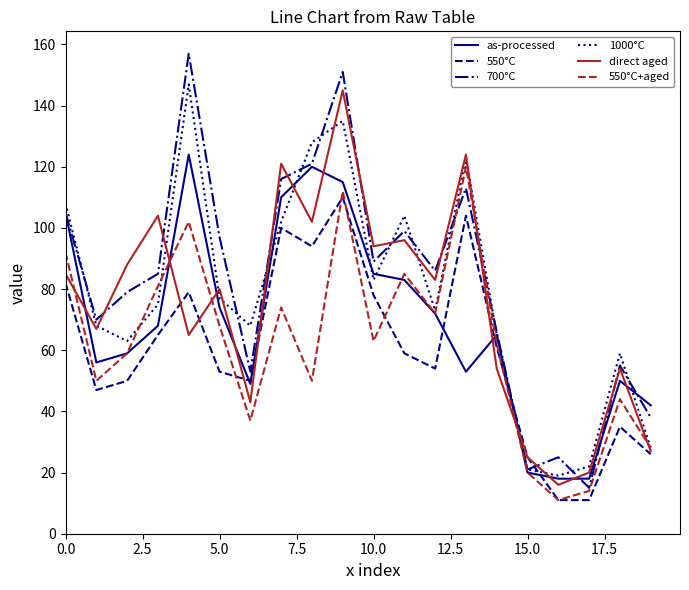

Reading right to left, list all the values displayed in this chart.

as-processed: 42	50	18	18	20	65	53	72	83	85	115	120	110	49	74	124	68	59	56	105
550°C: 26	35	11	11	25	61	104	54	59	78	110	94	100	50	53	79	65	50	47	82
700°C: 38	55	15	25	21	66	113	86	99	89	151	121	116	53	97	157	85	79	70	105
1000°C: 28	59	22	19	21	65	123	73	104	83	135	128	102	68	77	147	75	63	68	108
direct aged: 27	54	20	16	25	54	124	83	96	94	145	102	121	43	80	65	104	88	67	85
550°C+aged: 28	44	14	11	20	62	120	72	85	63	112	50	74	37	68	102	81	59	50	92